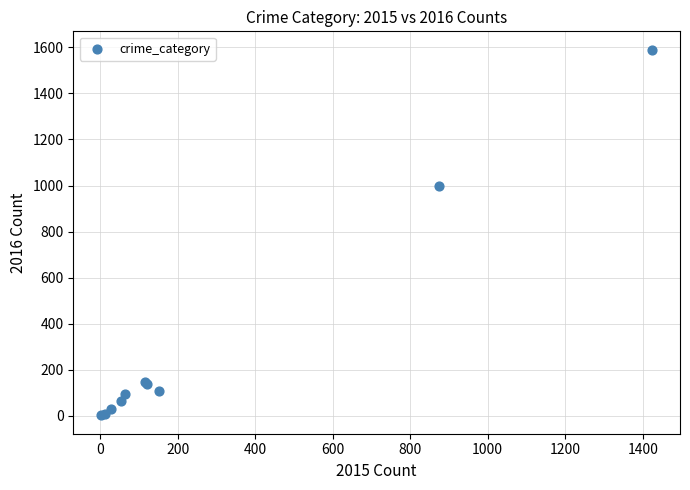

What Y value in the scatter plot is closest to 796?

999